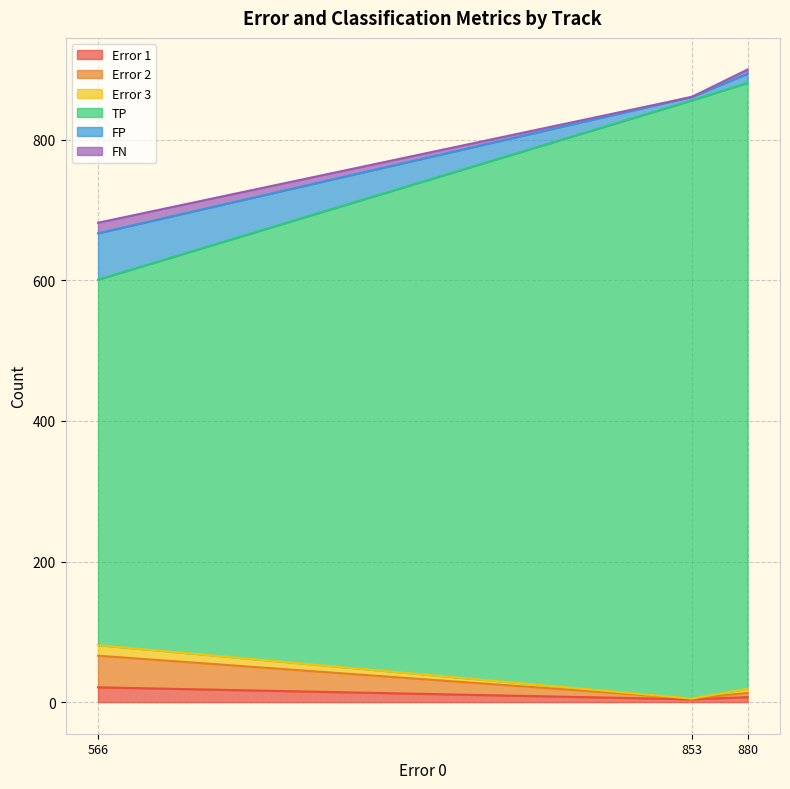

Which series has the largest total across all categories?

TP